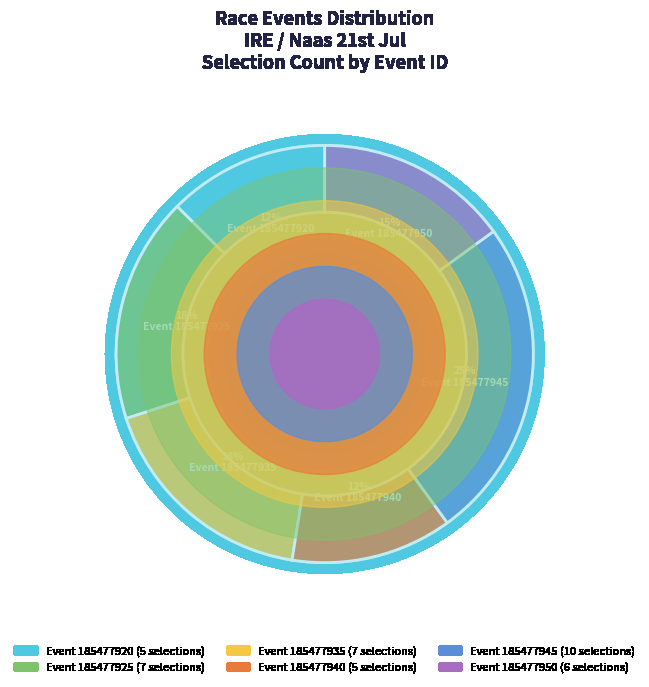

Is there any slice that represents more than half of the pie?

No